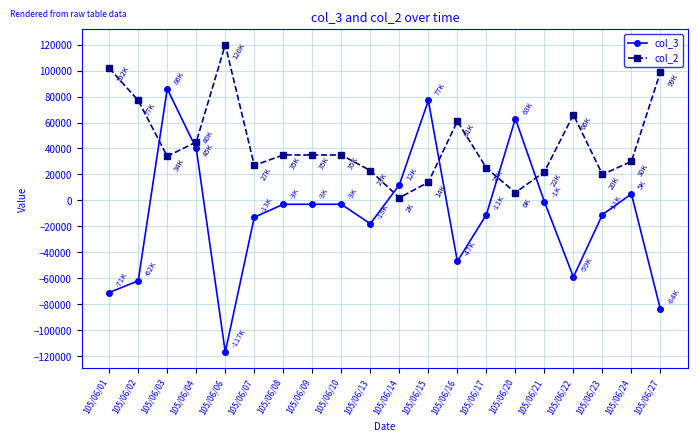

Which category has the highest value in the col_2 series?

105/06/06